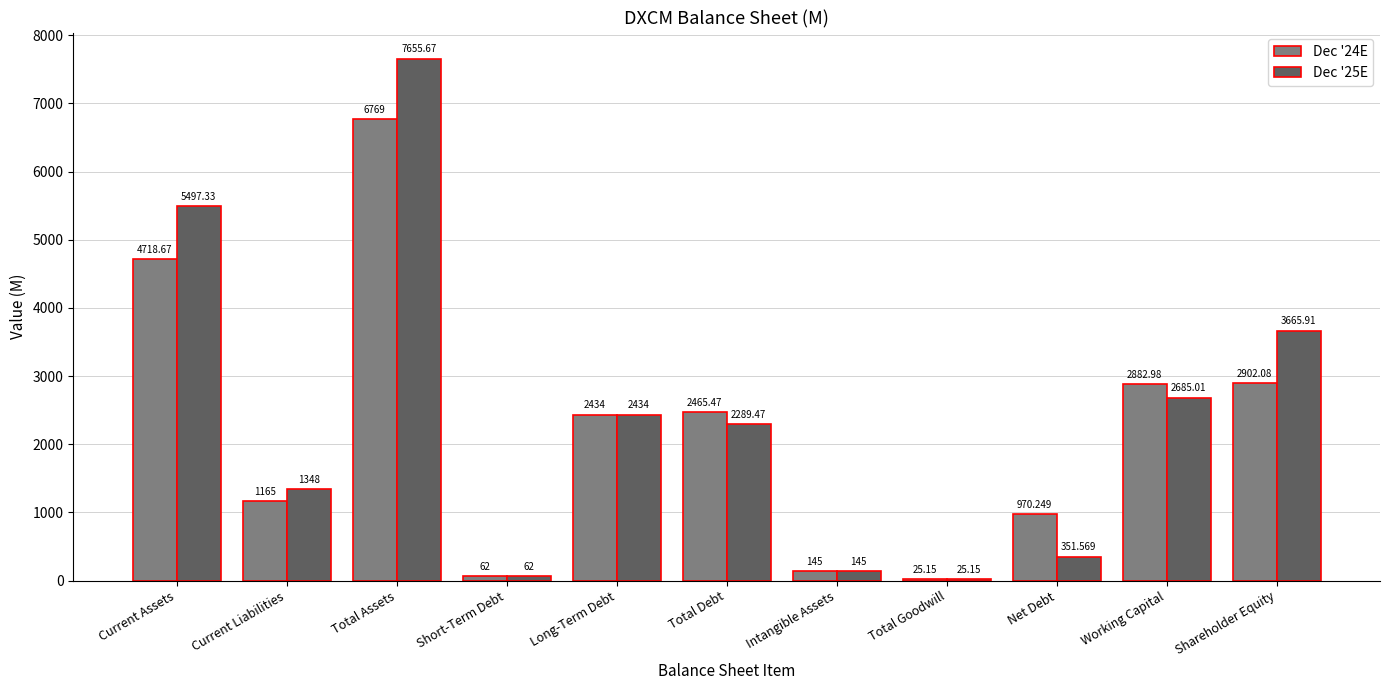

What is the difference between the maximum and minimum values in the Dec '25E series?

7630.5